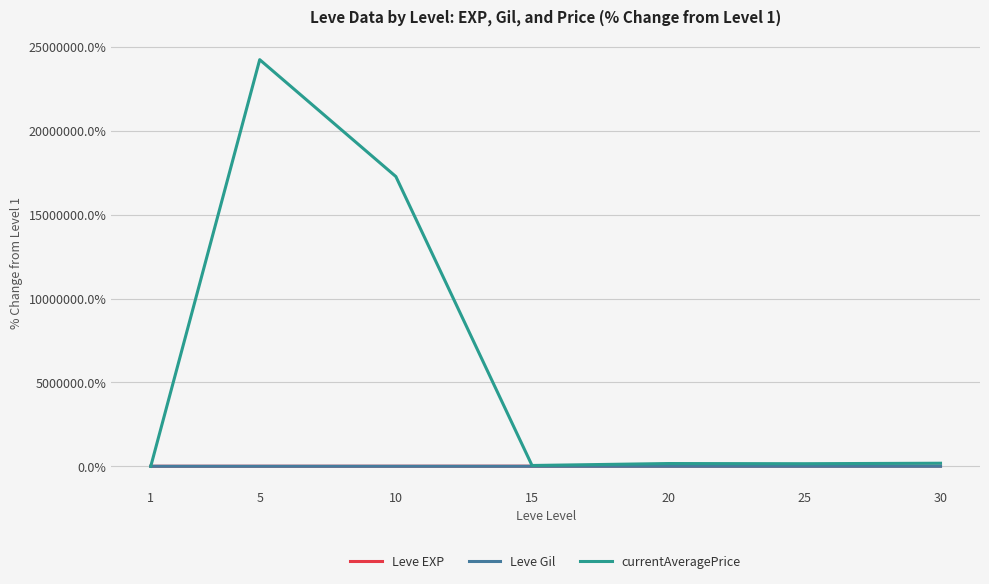

Which series has the largest total across all categories?

currentAveragePrice